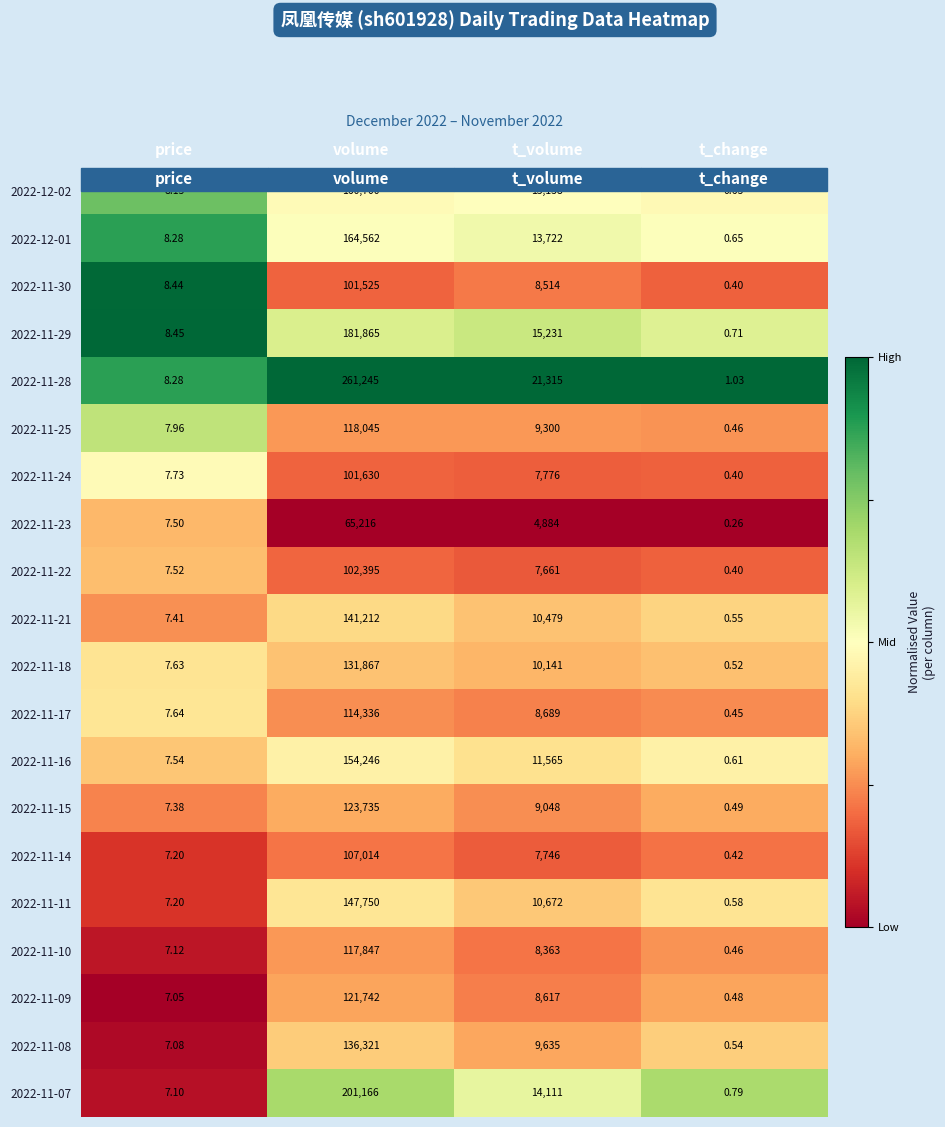

List the labels in order of 2022-11-18 value, smallest first.

t_change, price, t_volume, volume